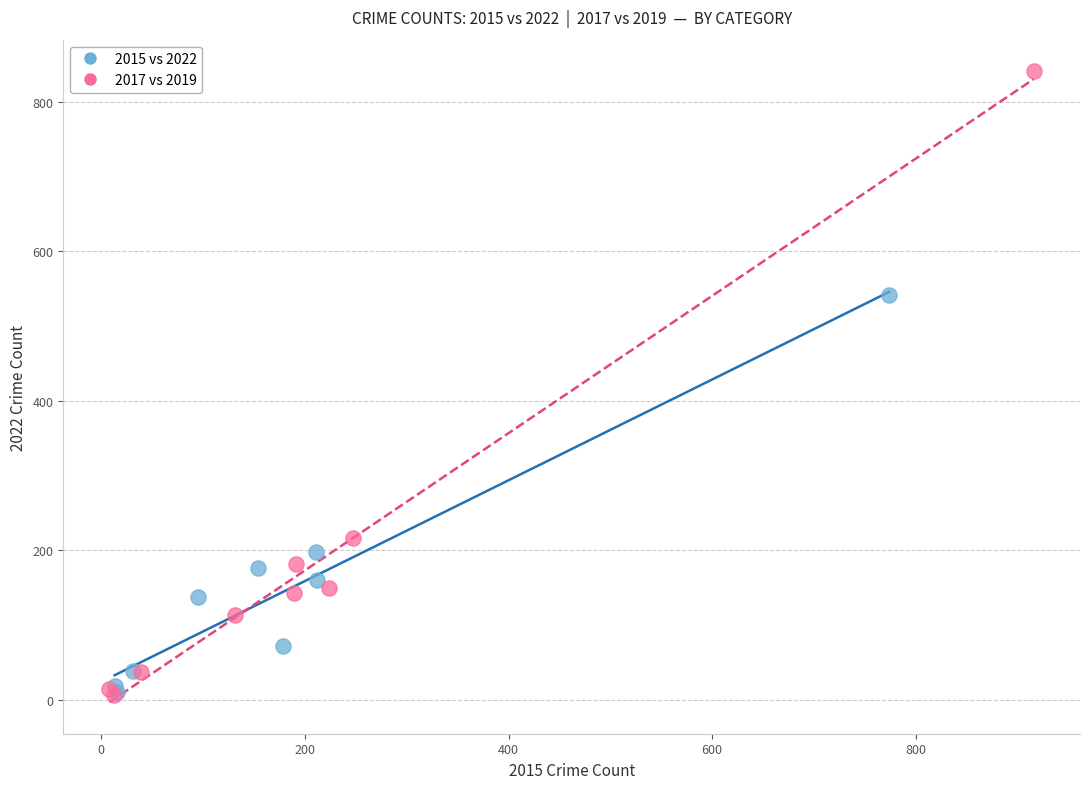

What are all the series names shown in the legend?

2015 vs 2022, 2017 vs 2019